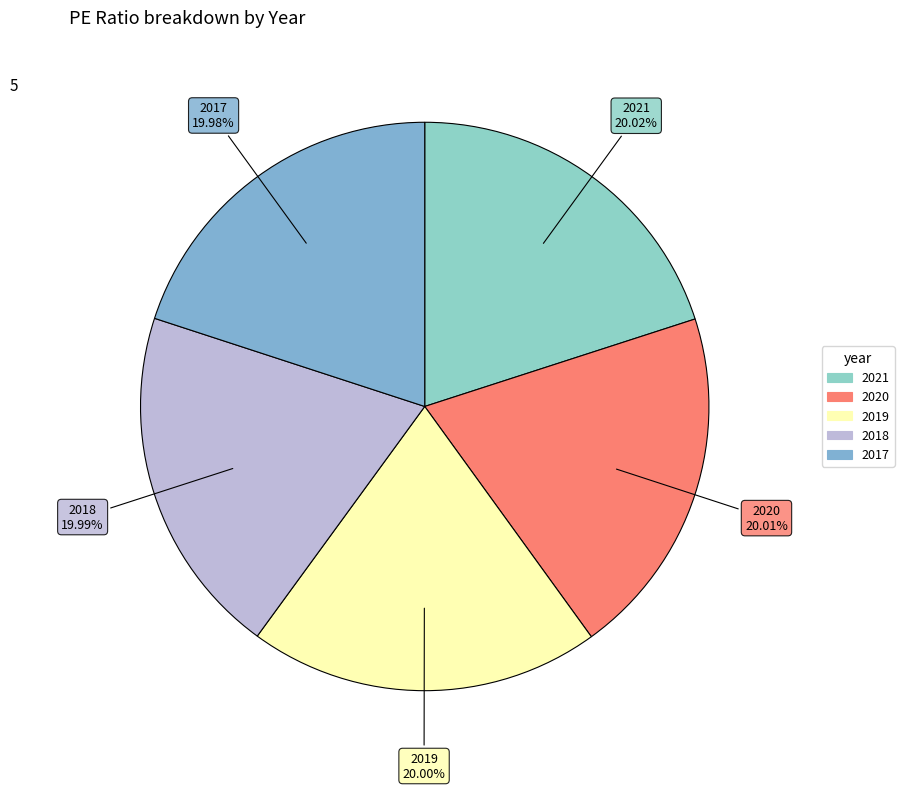

What percentage is the 2020 slice, to the nearest percent?

20%